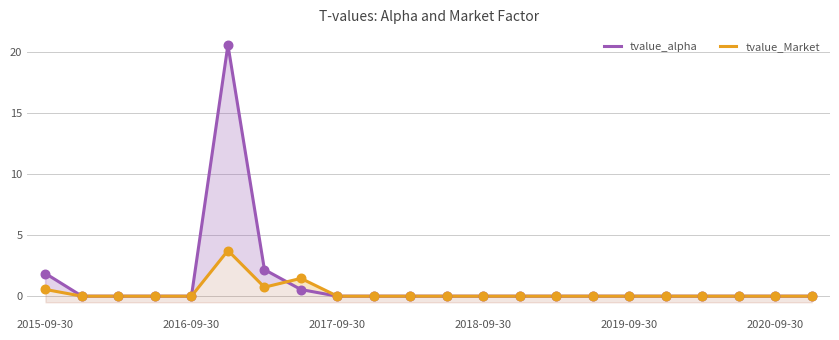

What are all the series names shown in the legend?

tvalue_alpha, tvalue_Market